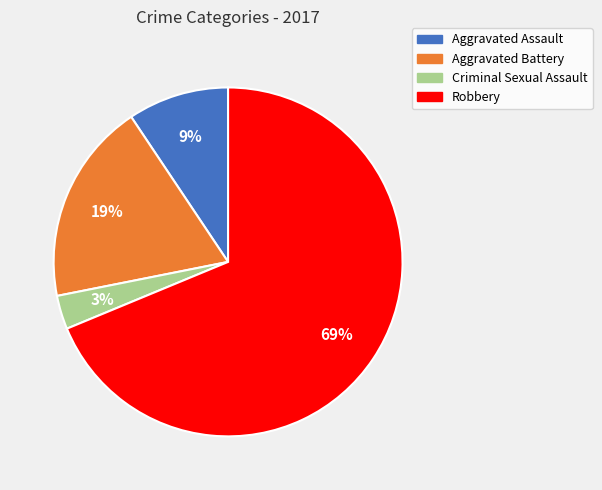

The Aggravated Battery slice represents 4% of the pie. True or false?

False